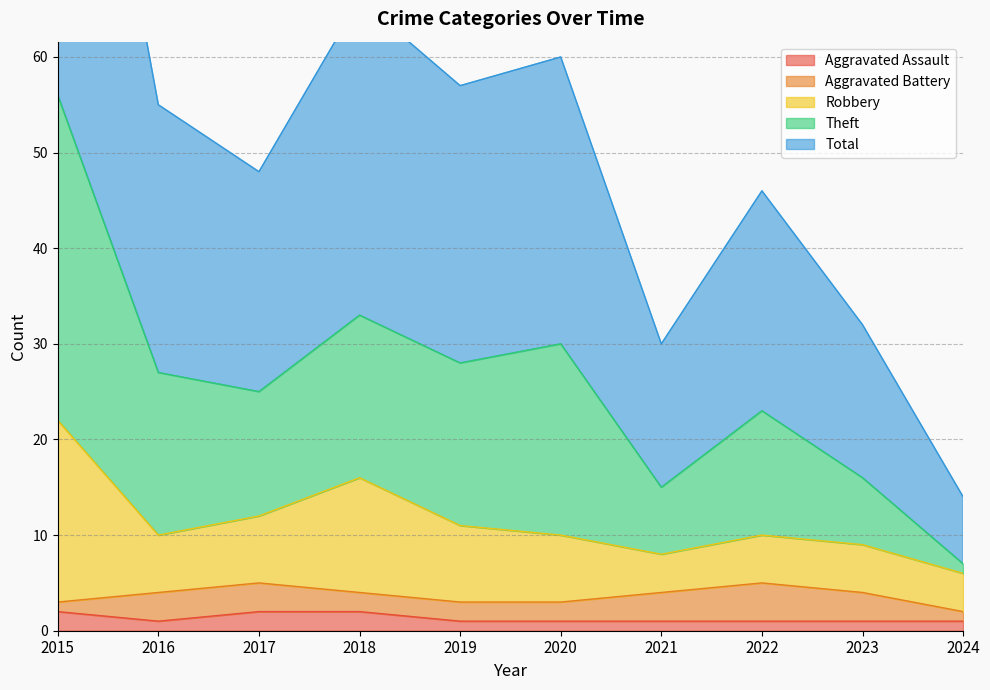

At which category does Theft reach its first local valley?

2017